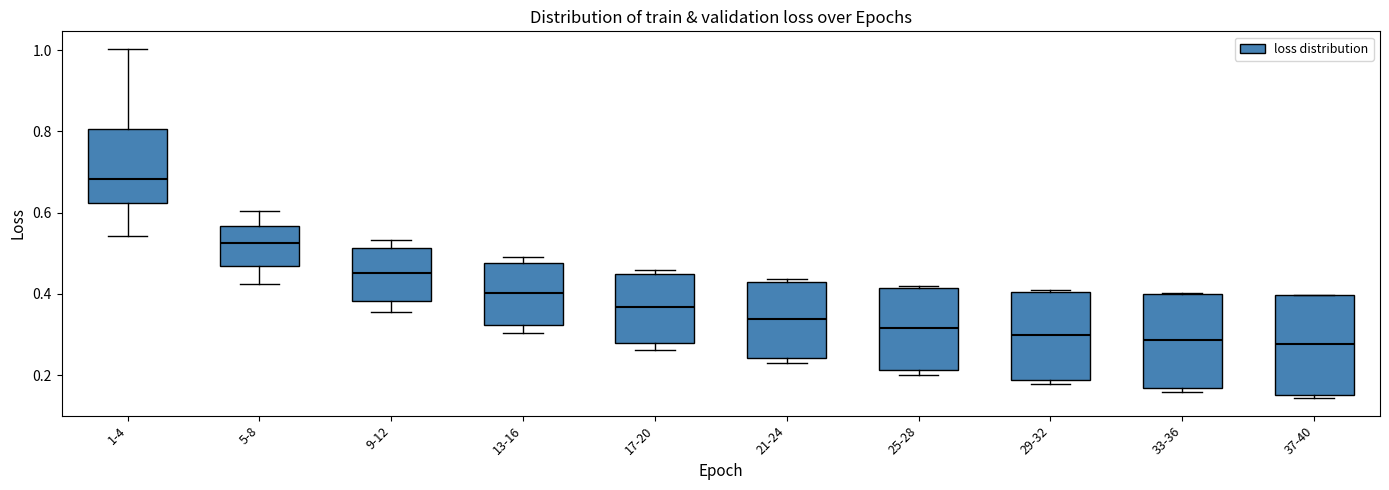

Reading left to right, transcribe this box plot: for each box, give where its median line is, the range the box spans, and where its two whiskers end, as read against the y-axis. The values are not printed on the chart, so give them approximately, as read against the axis.

1-4: median 0.68, box 0.62 to 0.80, whiskers 0.54 to 1.00
5-8: median 0.52, box 0.46 to 0.56, whiskers 0.42 to 0.60
9-12: median 0.46, box 0.38 to 0.52, whiskers 0.36 to 0.54
13-16: median 0.40, box 0.32 to 0.48, whiskers 0.30 to 0.50
17-20: median 0.36, box 0.28 to 0.44, whiskers 0.26 to 0.46
21-24: median 0.34, box 0.24 to 0.42, whiskers 0.22 to 0.44
25-28: median 0.32, box 0.22 to 0.42, whiskers 0.20 to 0.42
29-32: median 0.30, box 0.18 to 0.40, whiskers 0.18 (just below the box's lower edge) to 0.40
33-36: median 0.28, box 0.16 to 0.40, whiskers 0.16 (just below the box's lower edge) to 0.40
37-40: median 0.28, box 0.16 to 0.40, whiskers 0.14 to 0.40